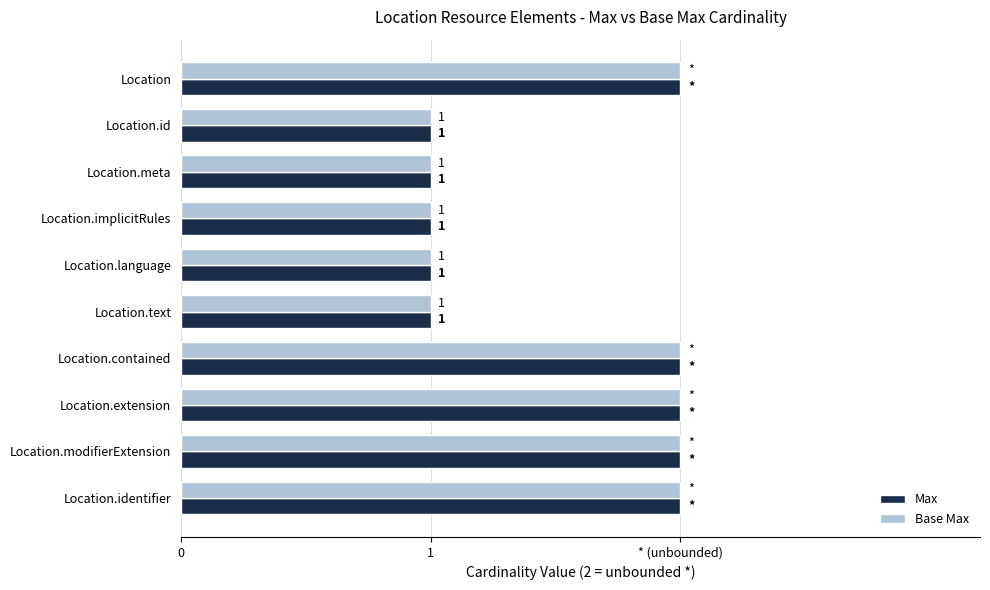

What are all the series names shown in the legend?

Max, Base Max